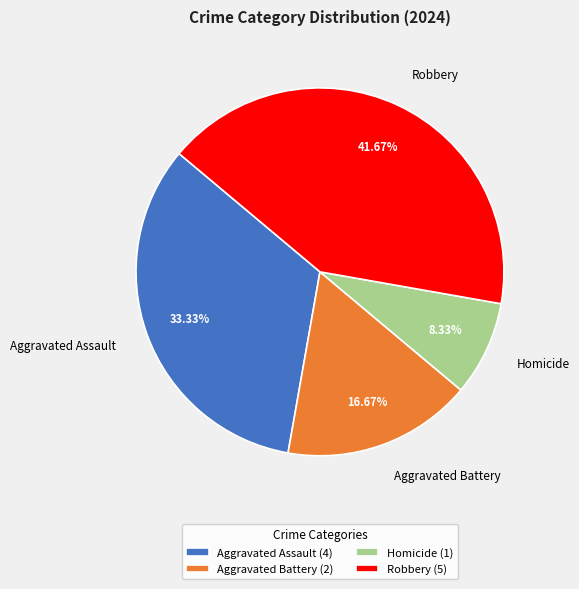

Does Aggravated Battery represent more than half of the total?

No